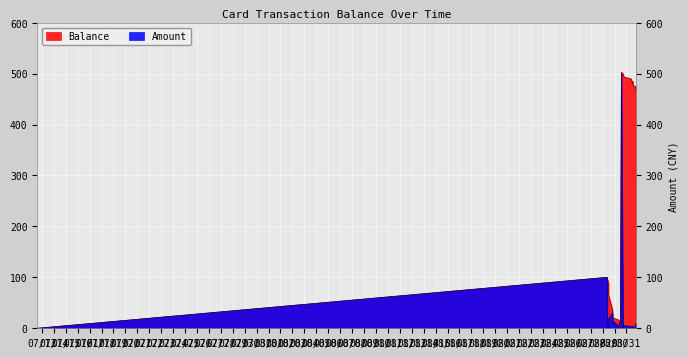

What is the difference between the second highest and minimum values in the Amount series?

100.0